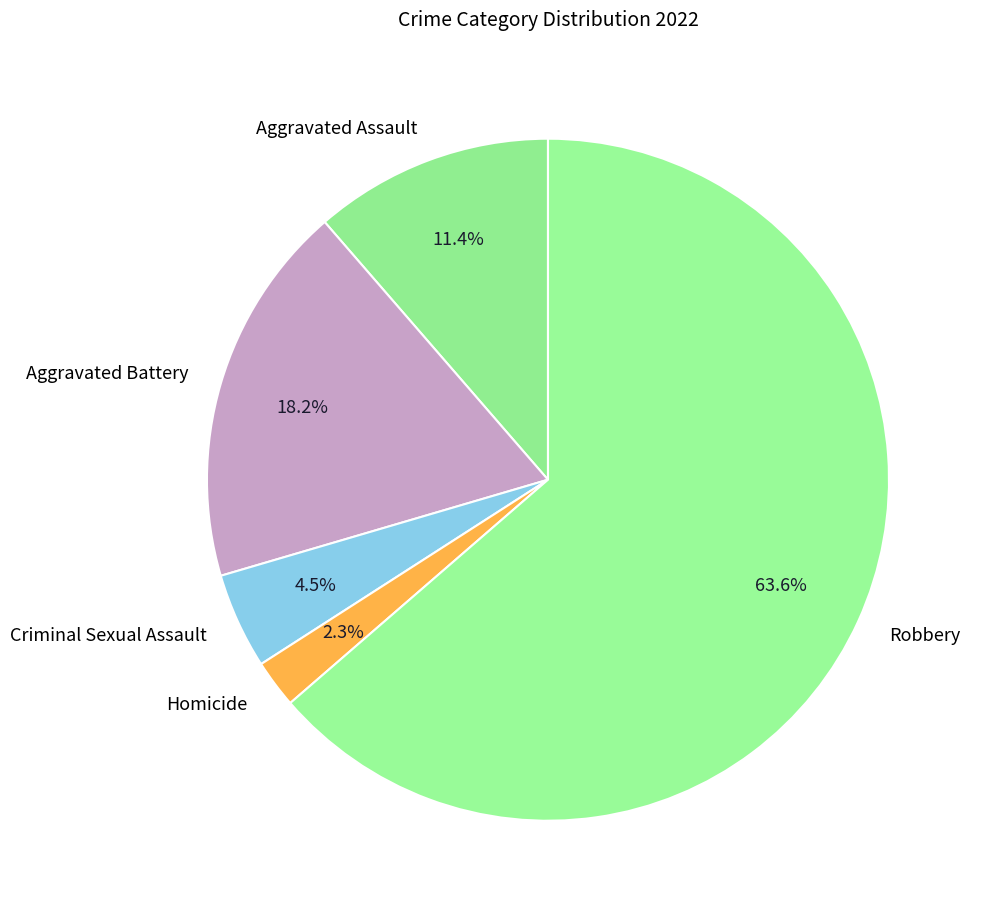

The Homicide slice represents 16% of the pie. True or false?

False